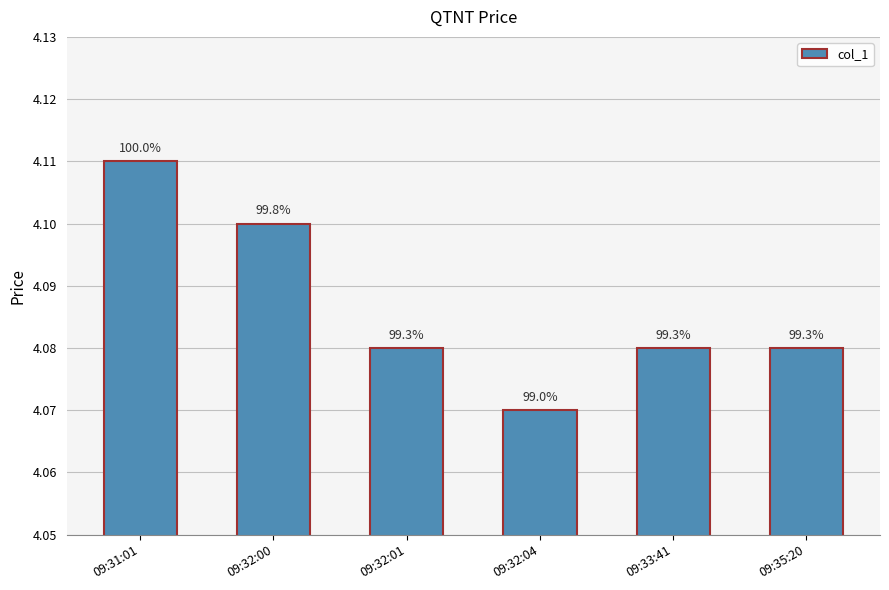

Reading right to left, extract all data points from this chart.

09:35:20=4.1	09:33:41=4.1	09:32:04=4.1	09:32:01=4.1	09:32:00=4.1	09:31:01=4.1